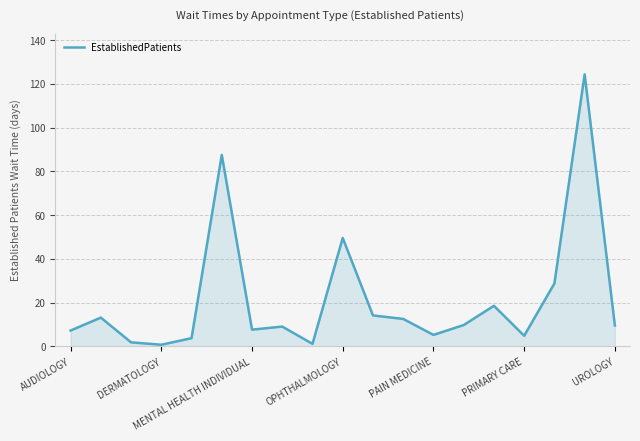

Count the number of data series in this chart.

1